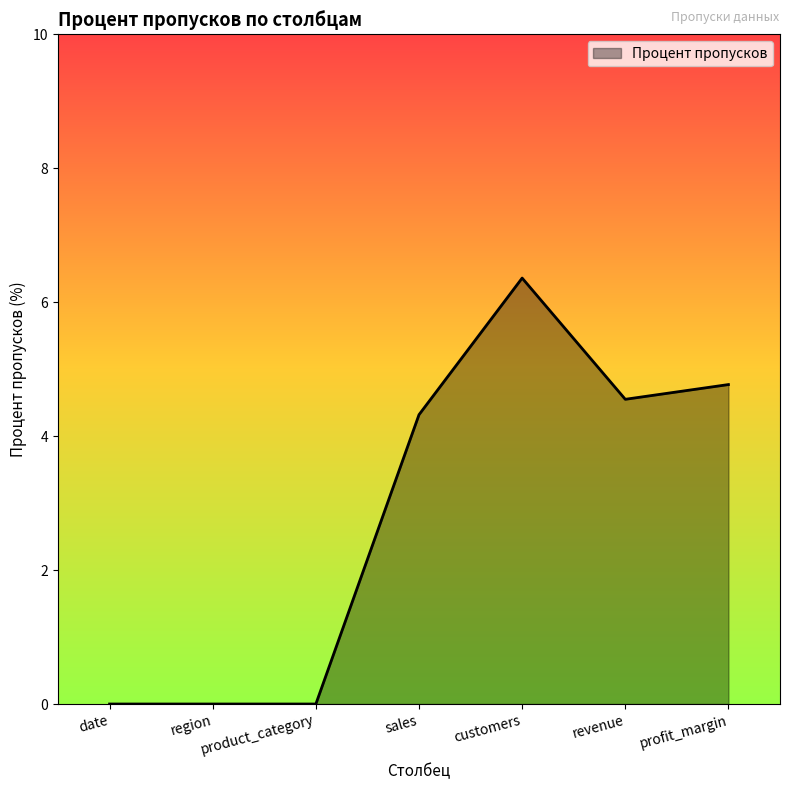

Which label corresponds to the largest value in the chart?

customers